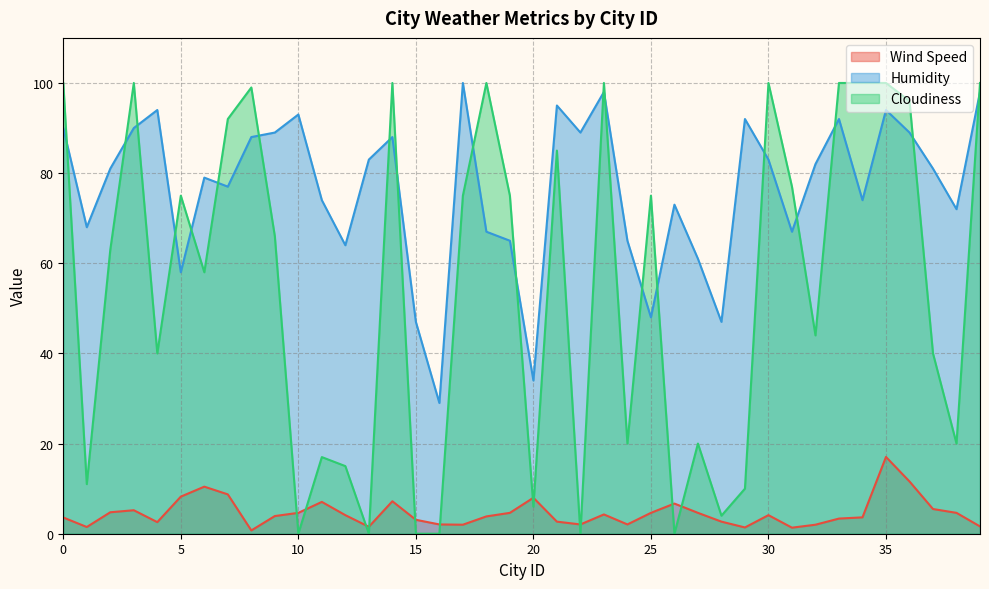

In Wind Speed, how many points are lower than both neighbors (excluding endpoints)?

9